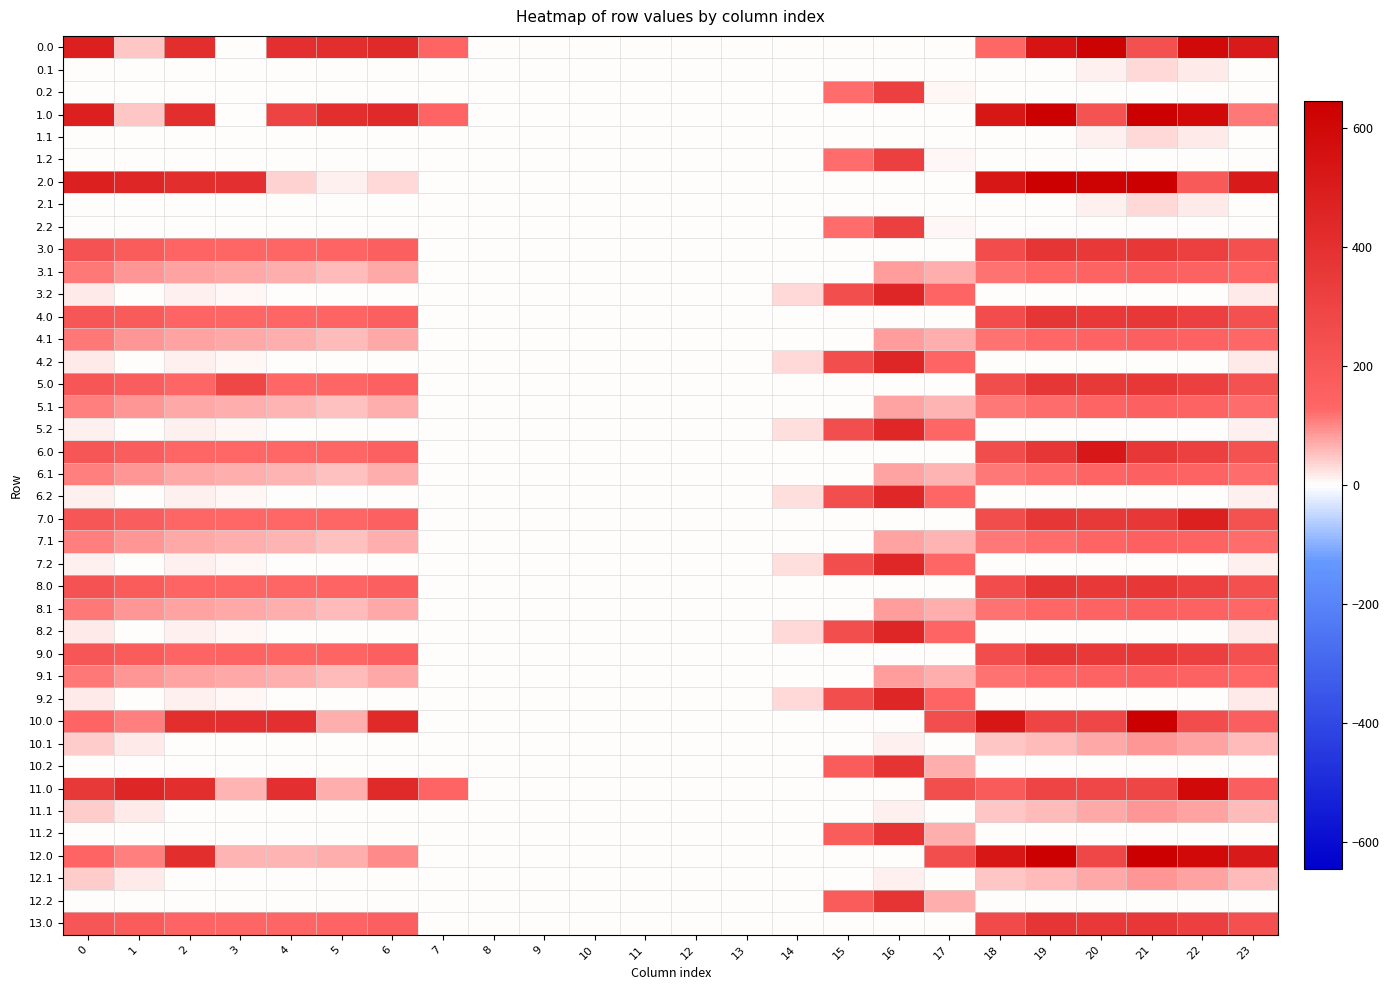

At which category is the sum across all series the highest?

21